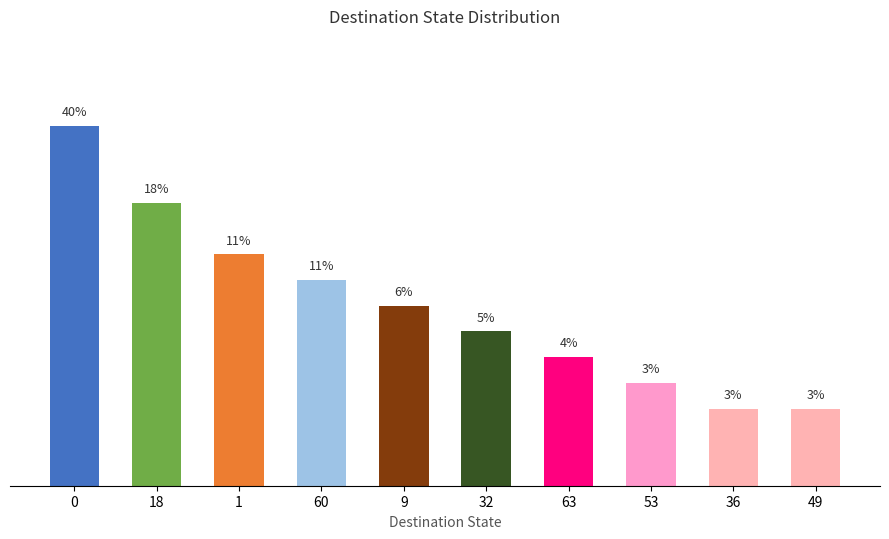

The value at 36 is 3. True or false?

True